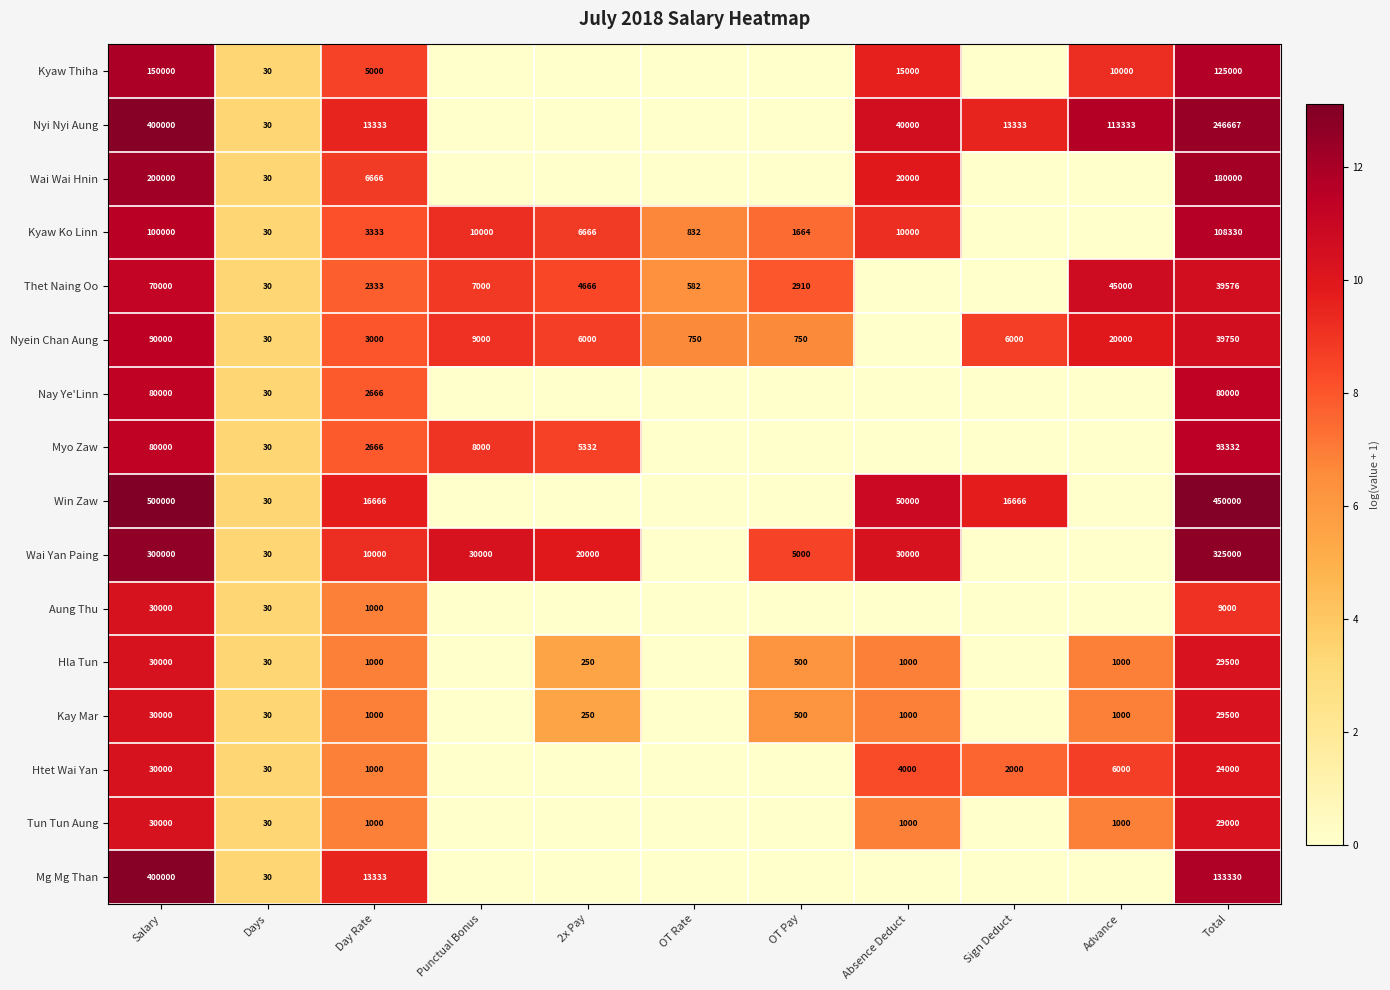

What is the spread (max minus min) of values at Day Rate?

15666